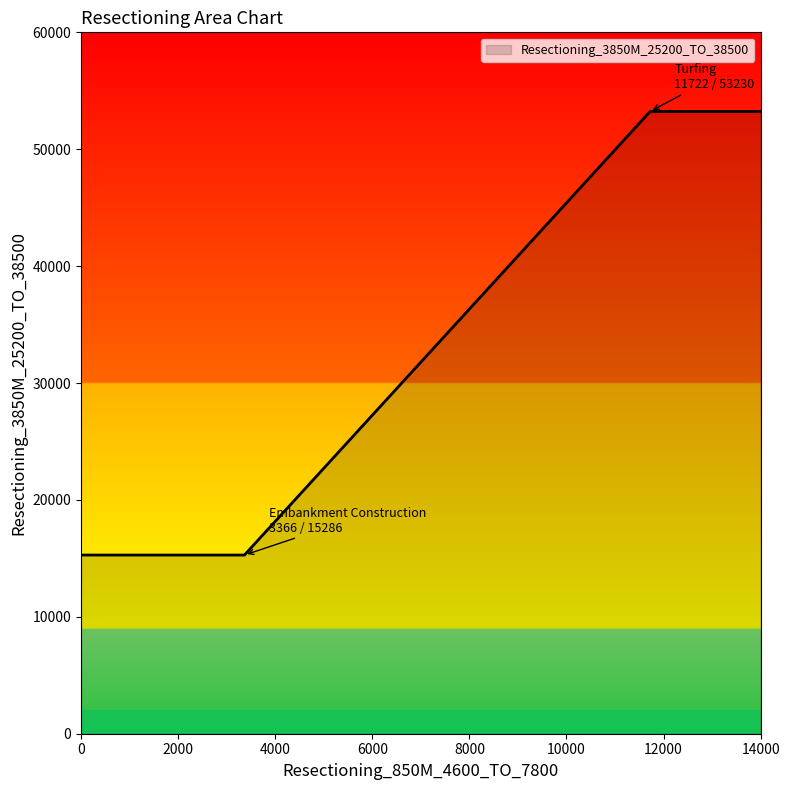

What is the maximum value shown in the chart?

53230